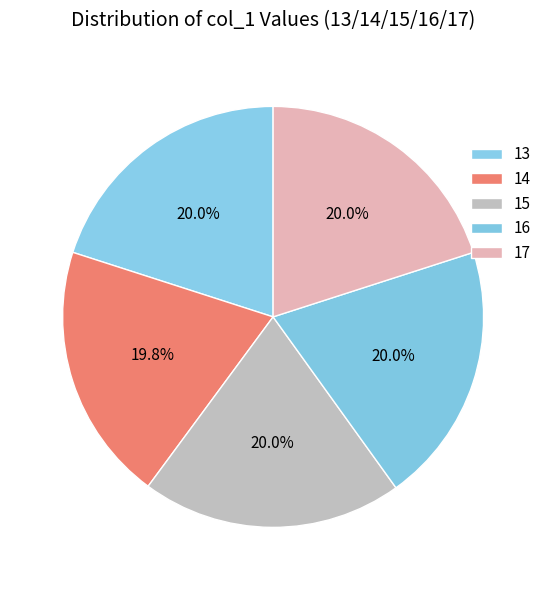

Count the number of slices in the pie.

5